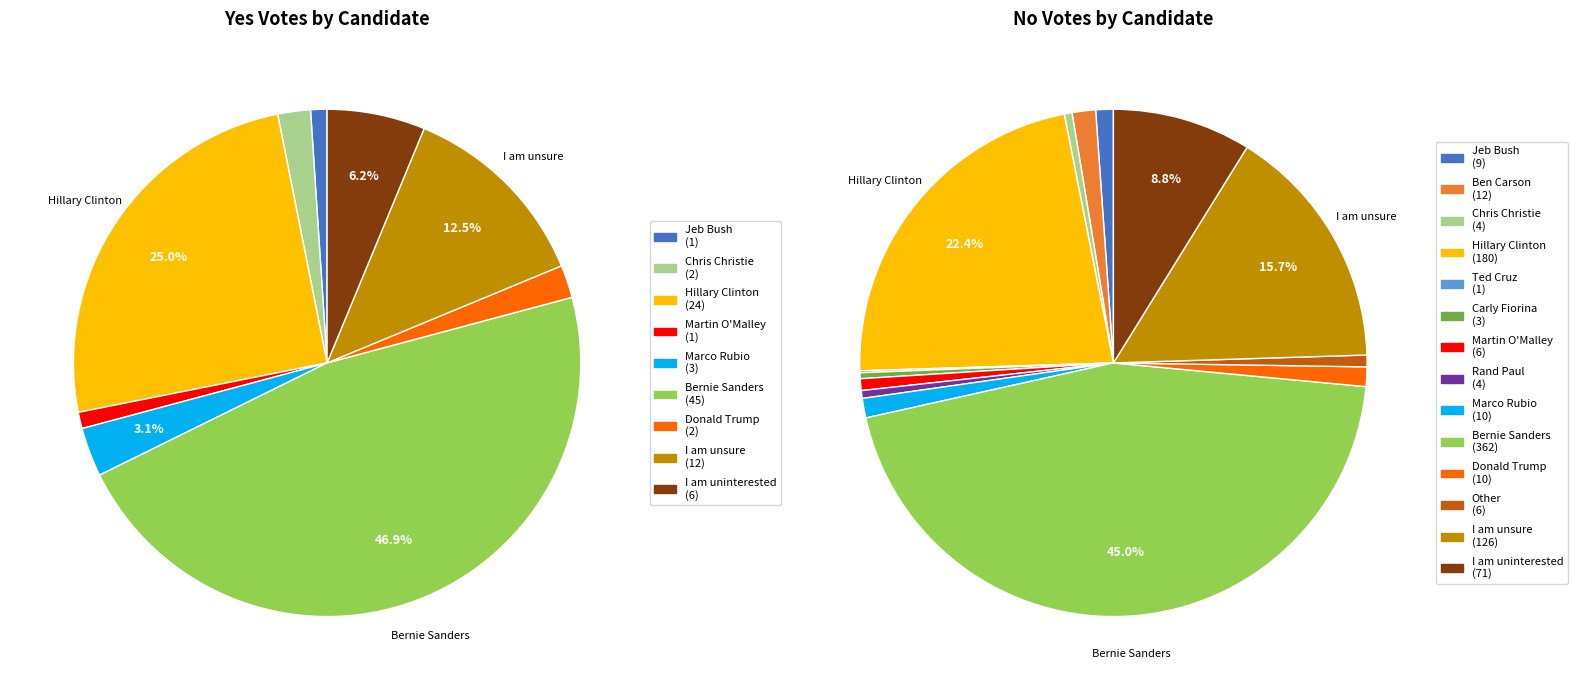

The Jeb Bush slice represents 1% of the pie. True or false?

True